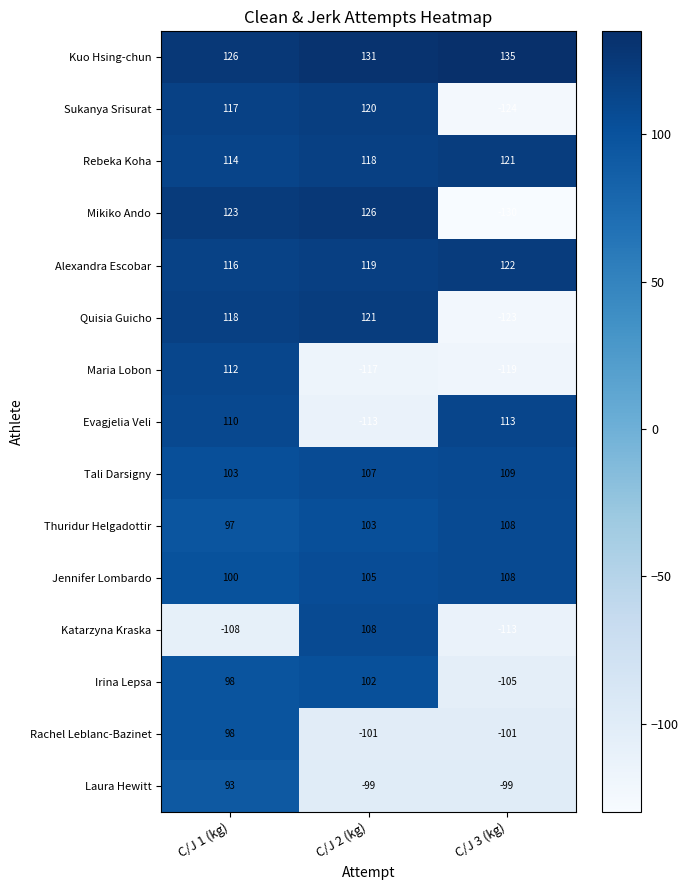

Rank the categories by Sukanya Srisurat value from lowest to highest.

C/J 3 (kg), C/J 1 (kg), C/J 2 (kg)